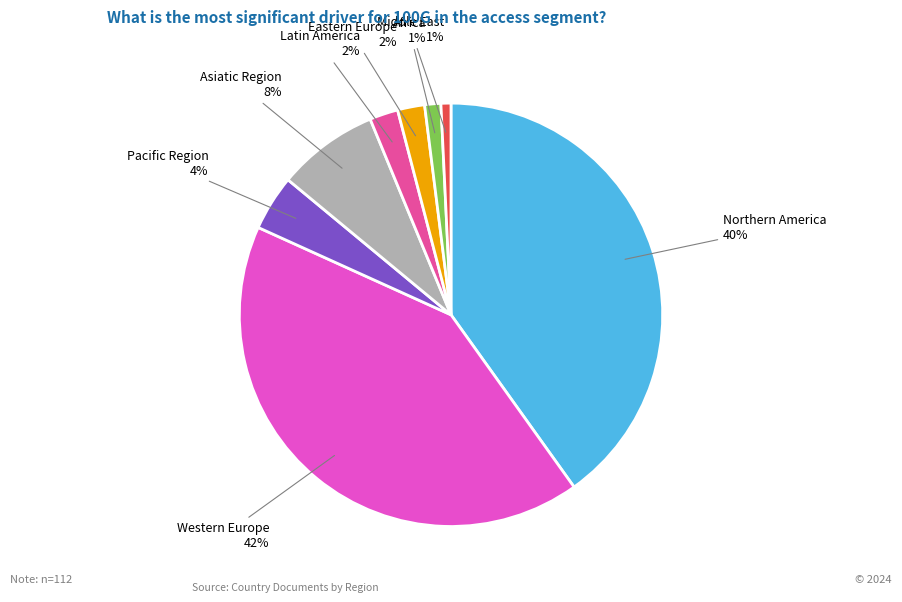

Which category has the biggest portion of the pie?

Western Europe